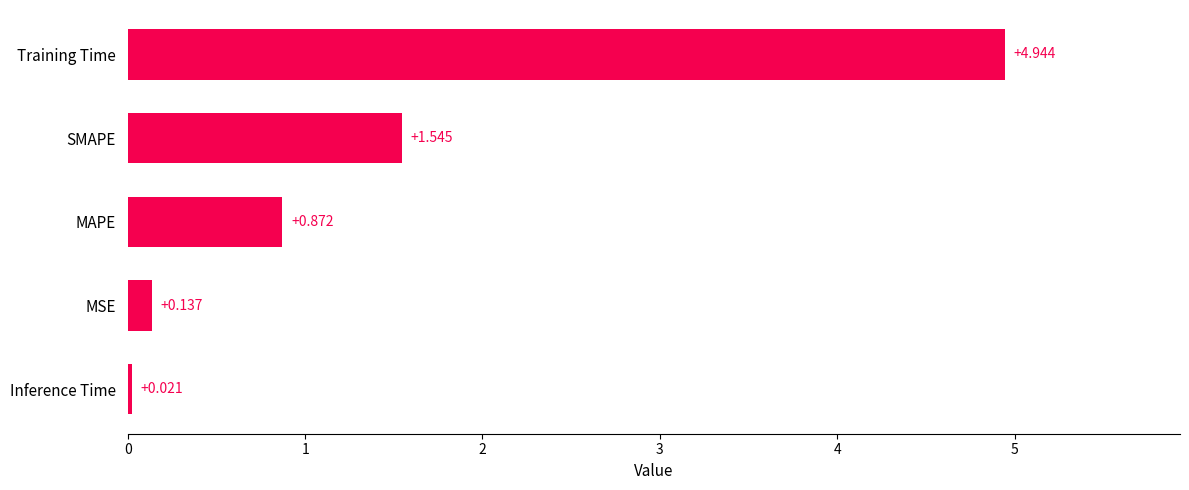

List the labels in order of value, smallest first.

Inference Time, MSE, MAPE, SMAPE, Training Time